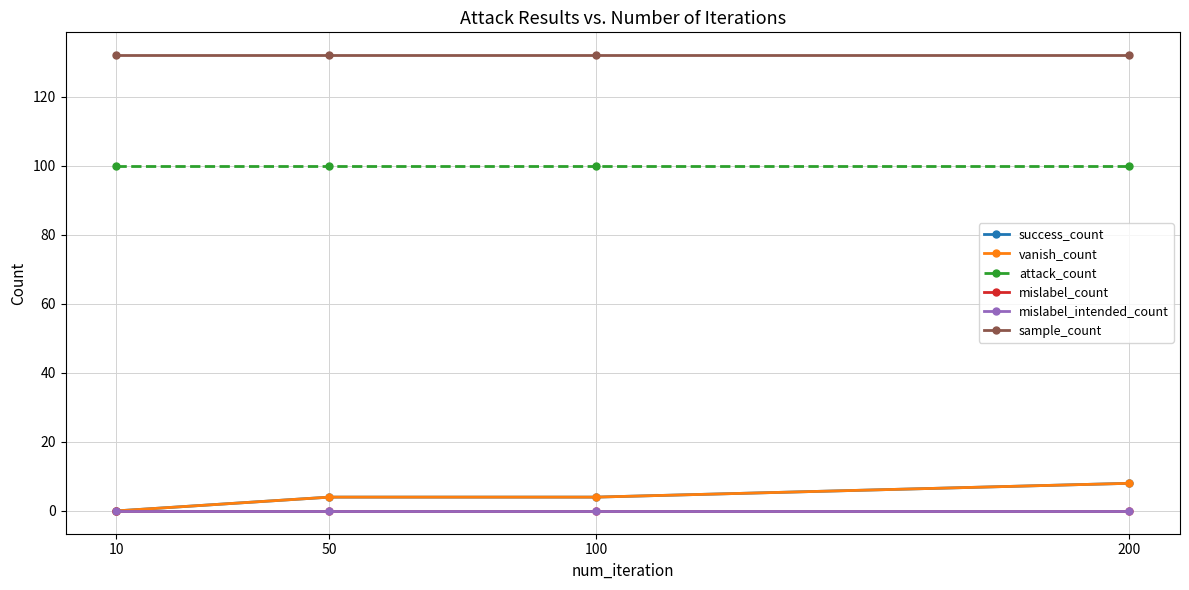

What is the total value across all series at 10?

232